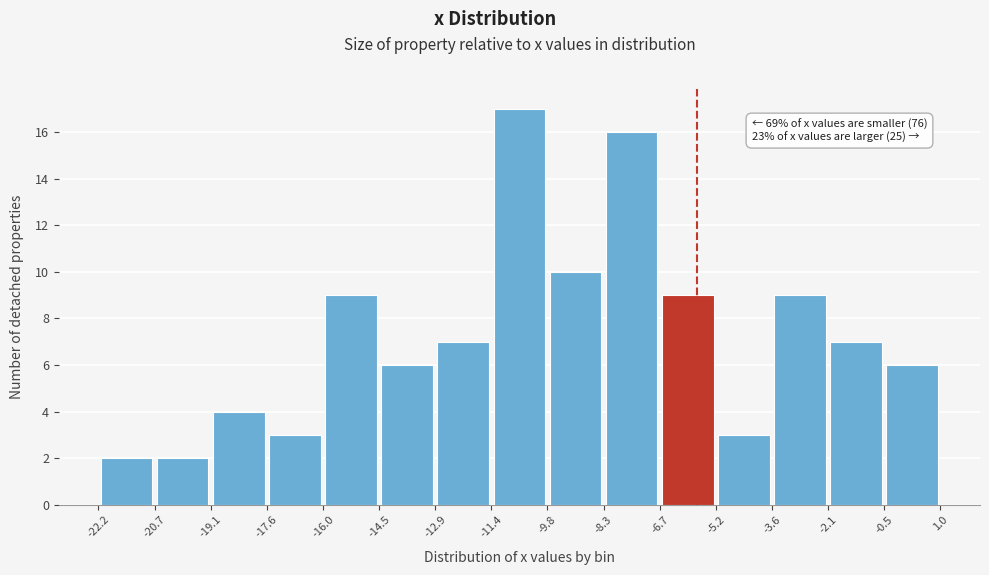

Over which range of the x-axis is the bar tallest?

-11.4 to -9.8